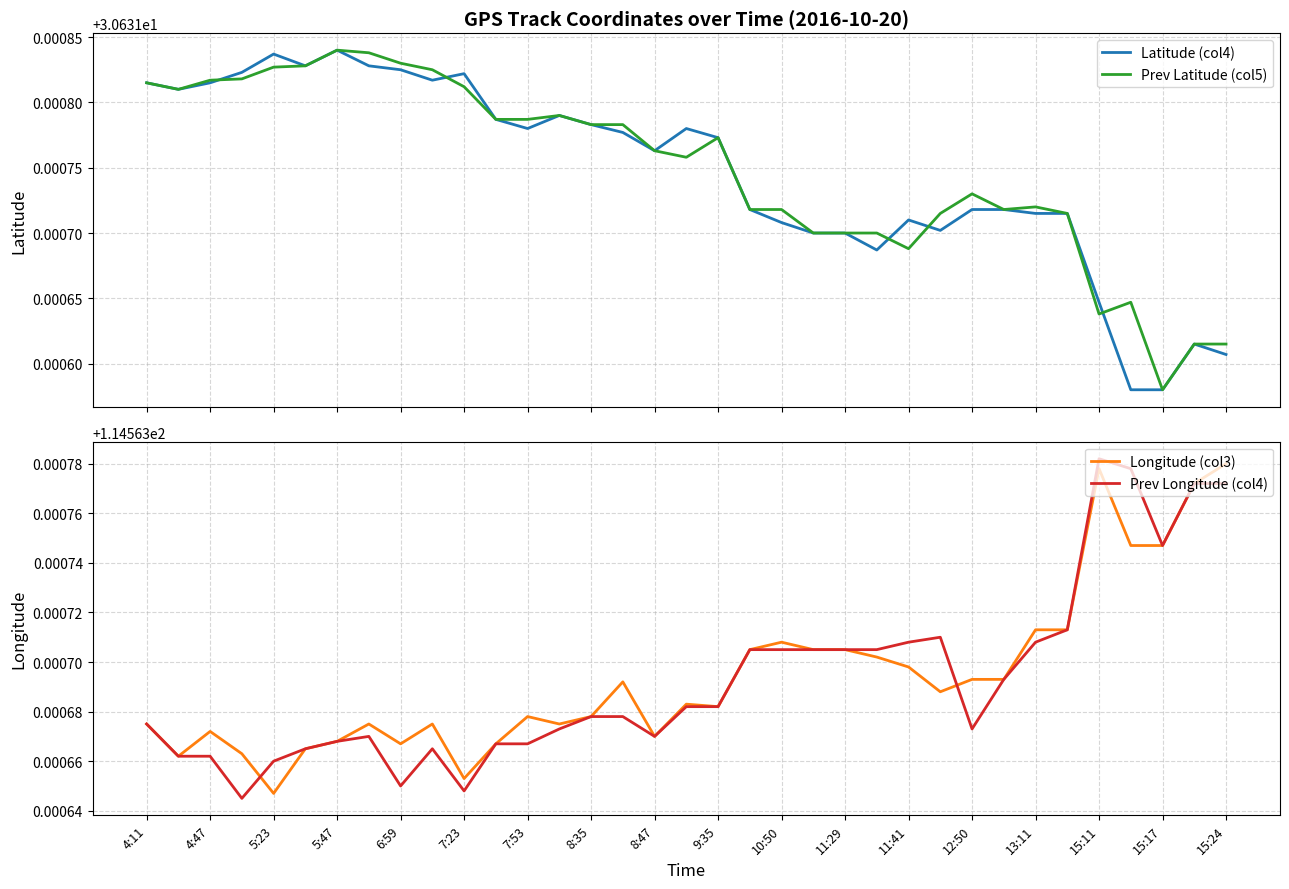

How many Latitude (col4) values are between 30 and 31?

35